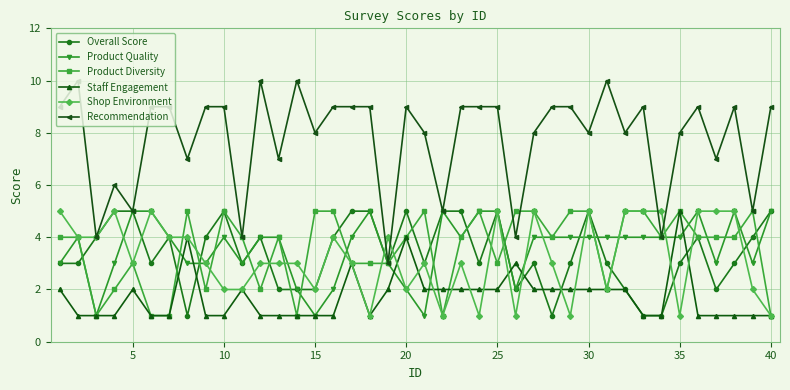

Which series has the largest total across all categories?

Recommendation